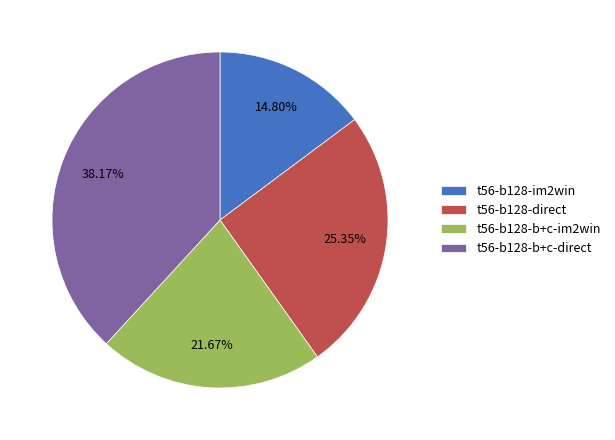

To the nearest percent, what portion does t56-b128-direct represent?

25%